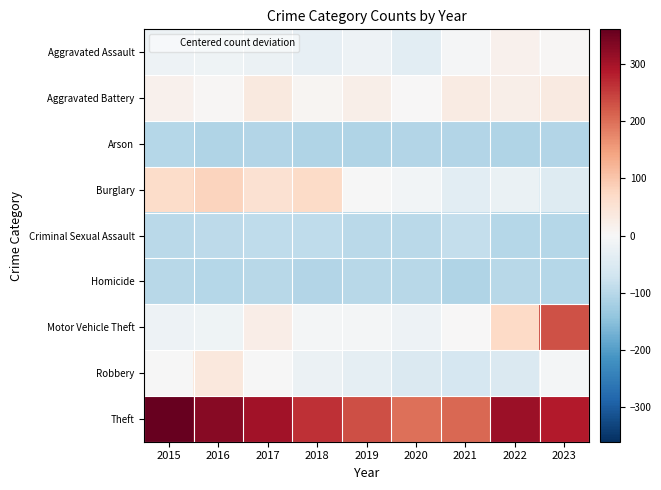

At which category does the chart reach its minimum across all series?

2022